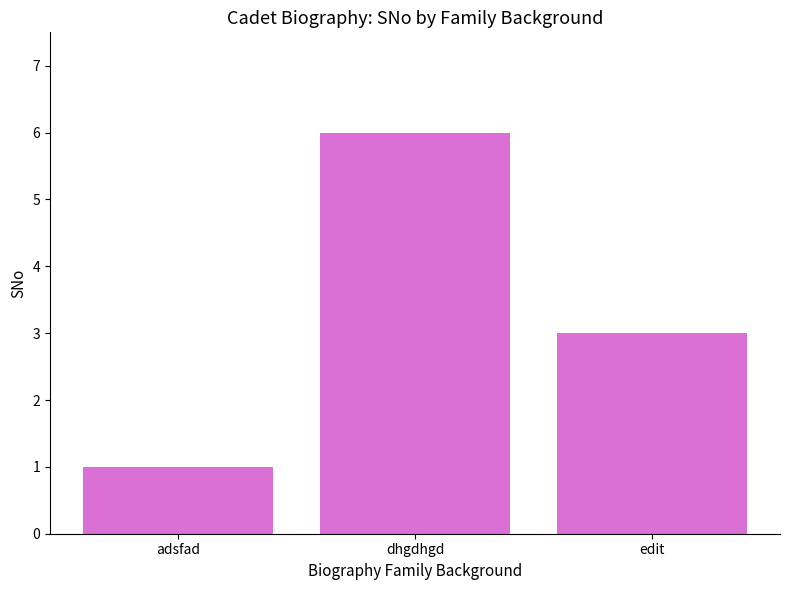

List the labels in order of value, smallest first.

adsfad, edit, dhgdhgd